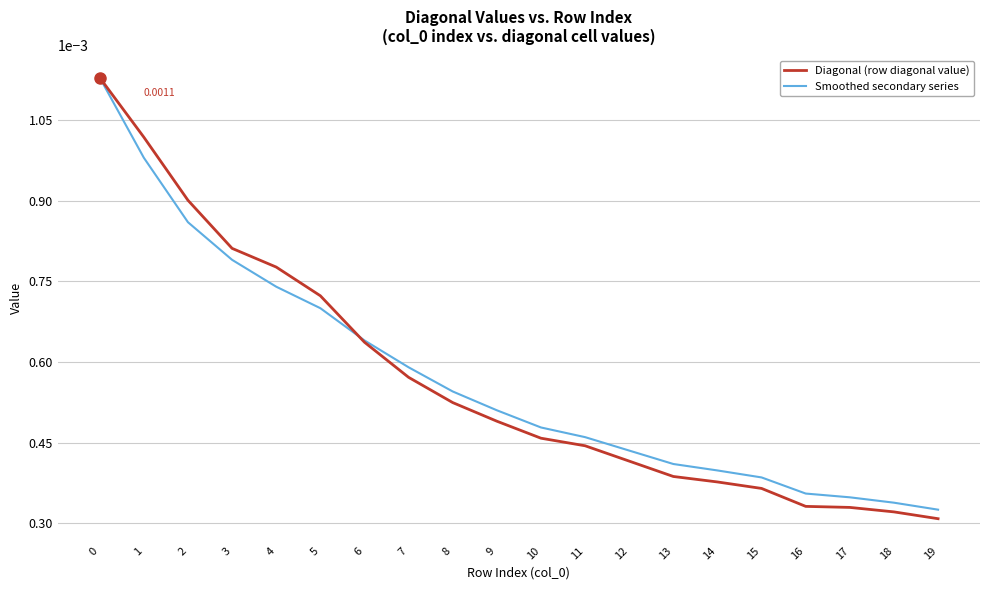

Which series has the largest range (max minus min)?

Diagonal (row diagonal value)